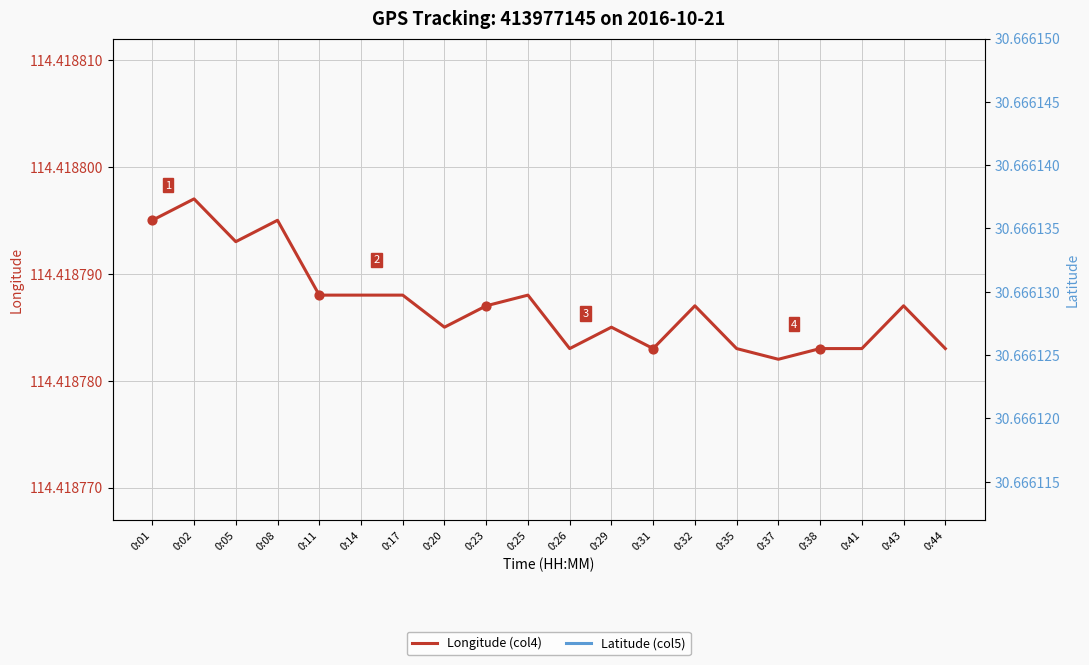

What is the total value across all series at 0:26?

145.1